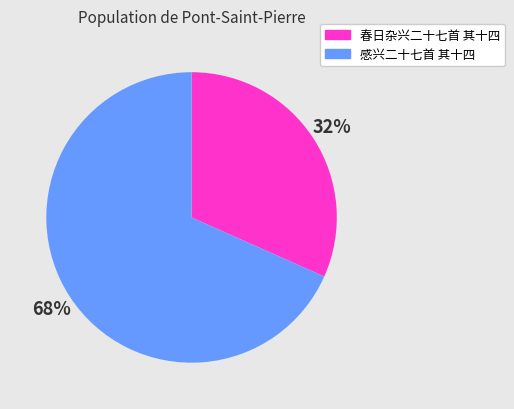

True or false: 春日杂兴二十七首 其十四 accounts for 41% of the total.

False